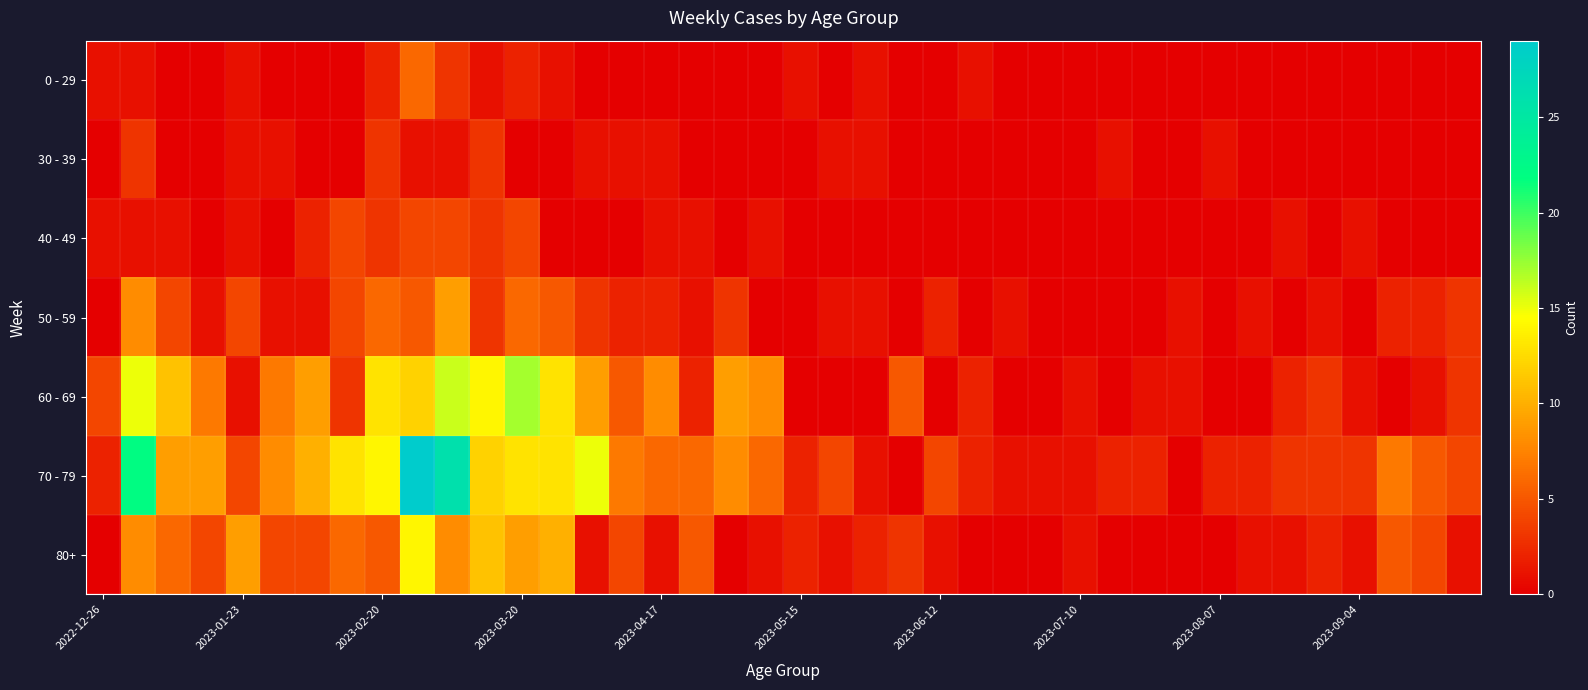

Which series has the widest spread of values?

70 - 79